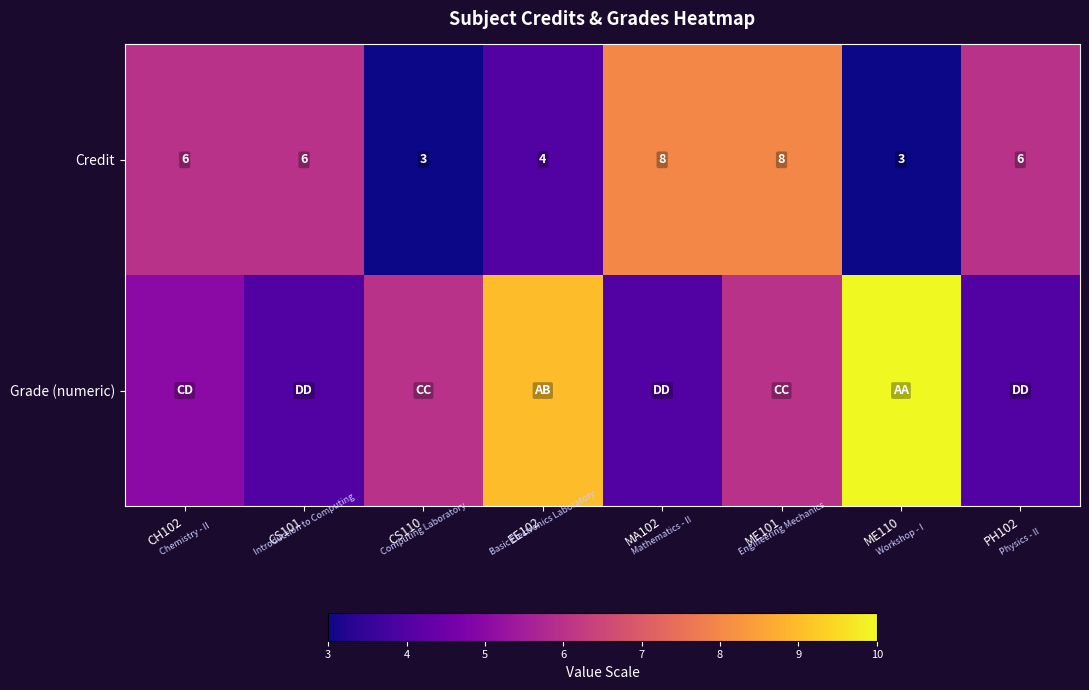

What is the sum of all Credit values?

44